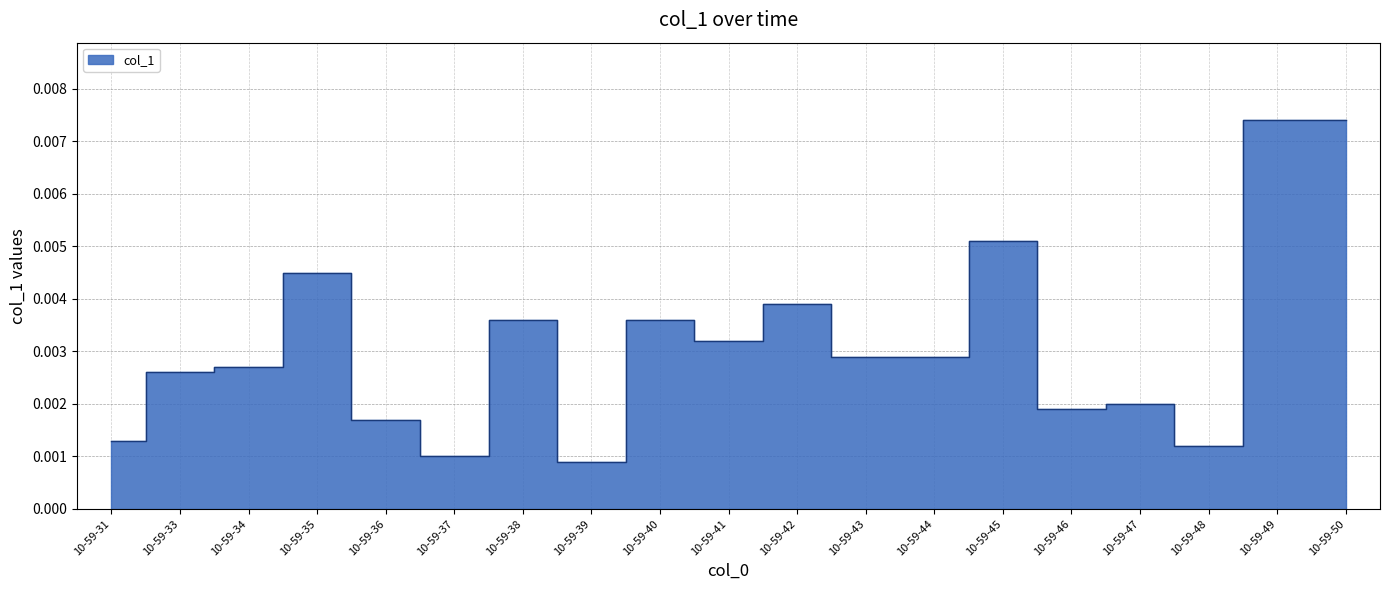

Which category has the highest value across all series?

10-59-49